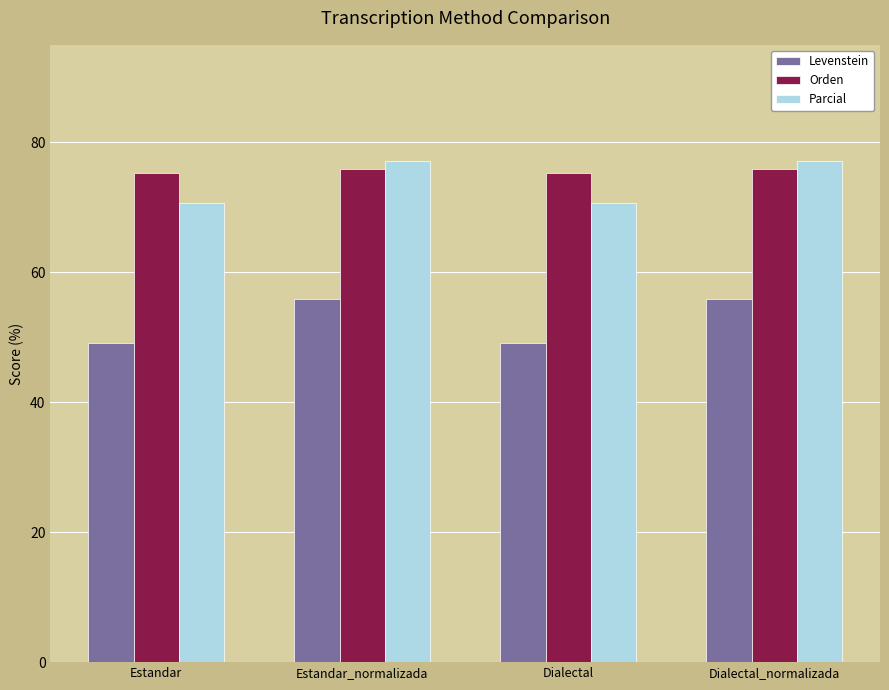

What is the spread (max minus min) of values at Estandar?

26.1